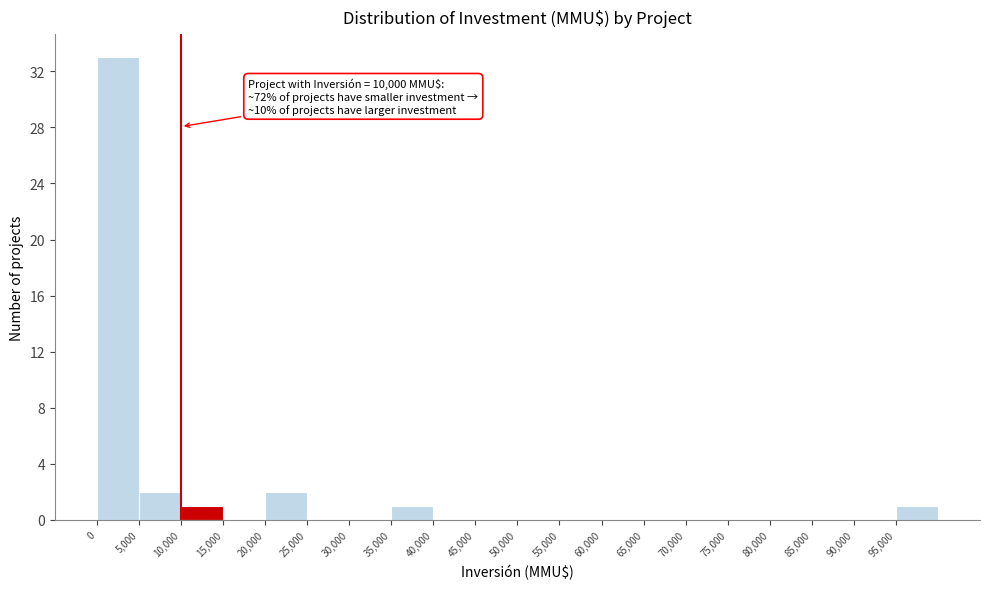

Over which range of the x-axis is the bar tallest?

0 to 5000